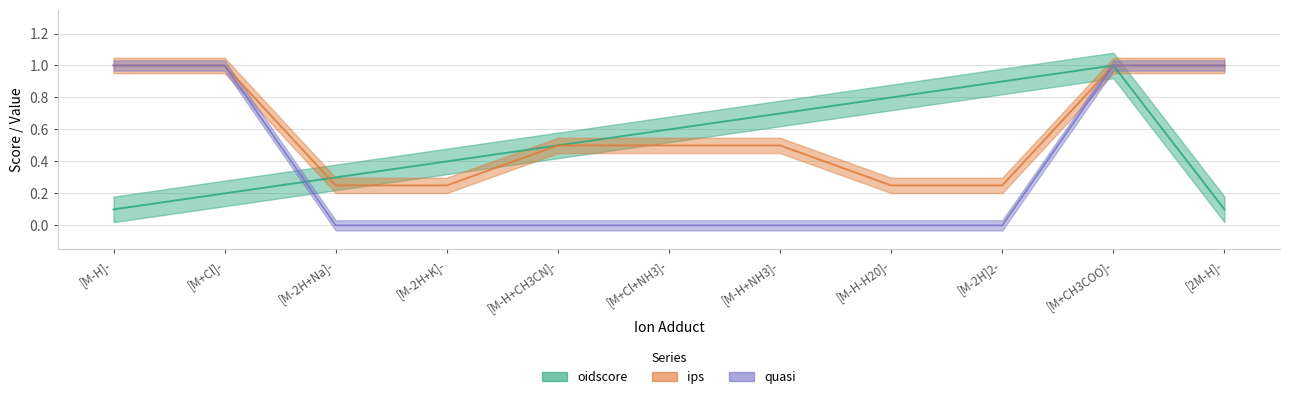

Rank the series by their maximum value, from lowest to highest.

oidscore, ips, quasi